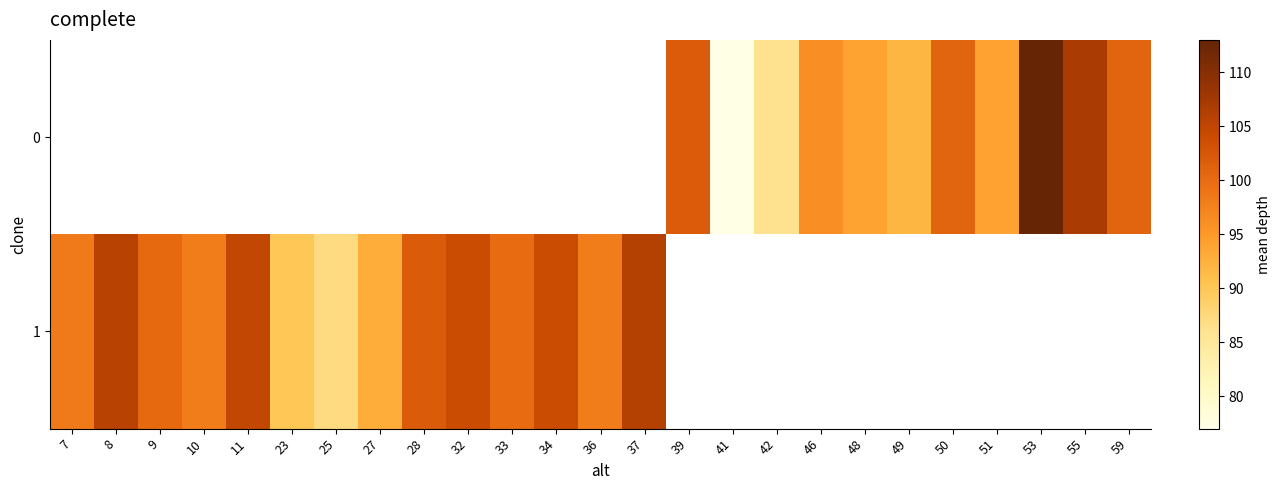

Read the 1 value at 25.

87.0